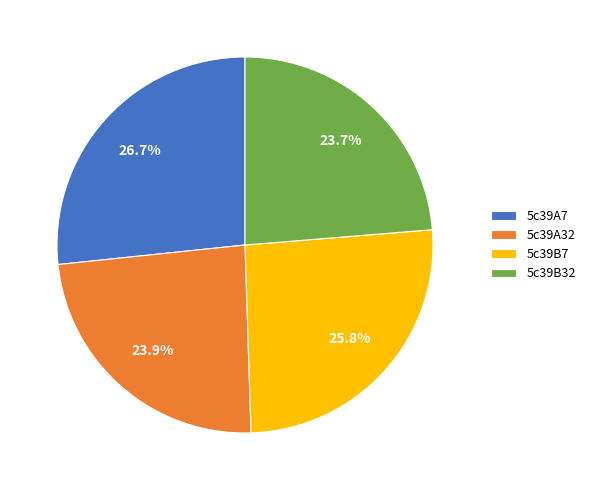

To the nearest percent, what portion does 5c39B32 represent?

24%